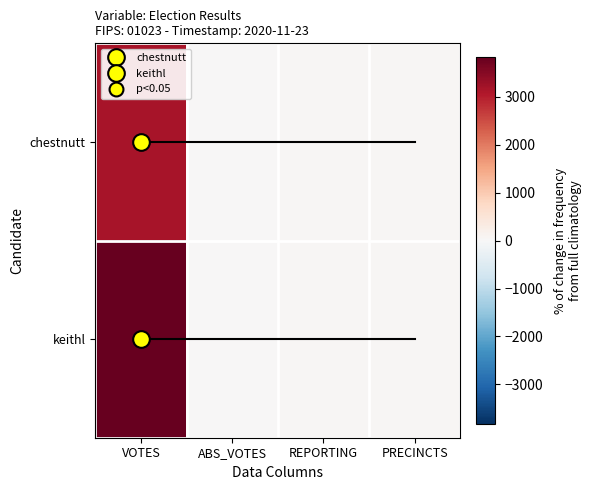

Reading left to right, transcribe all the data shown in this chart.

chestnutt: VOTES=3143	ABS_VOTES=0	REPORTING=47	PRECINCTS=47
keithl: VOTES=3828	ABS_VOTES=0	REPORTING=47	PRECINCTS=47